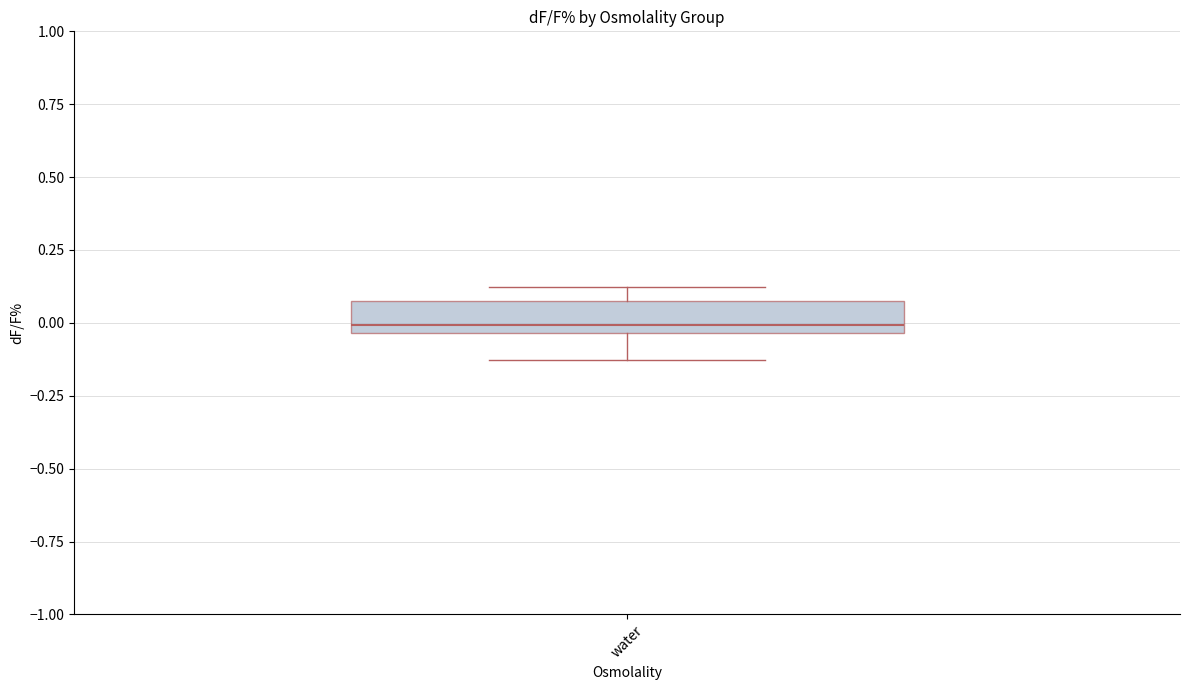

Where does the lower whisker of the box for water end on the y-axis? The values are not printed on the chart, so give them approximately, as read against the axis.

-0.15